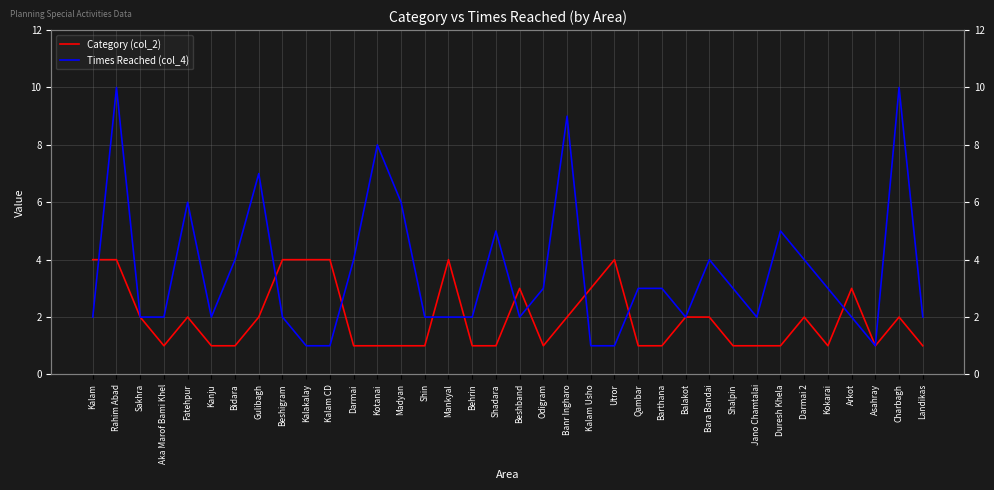

List the series in order of their peak value, lowest first.

Category (col_2), Times Reached (col_4)